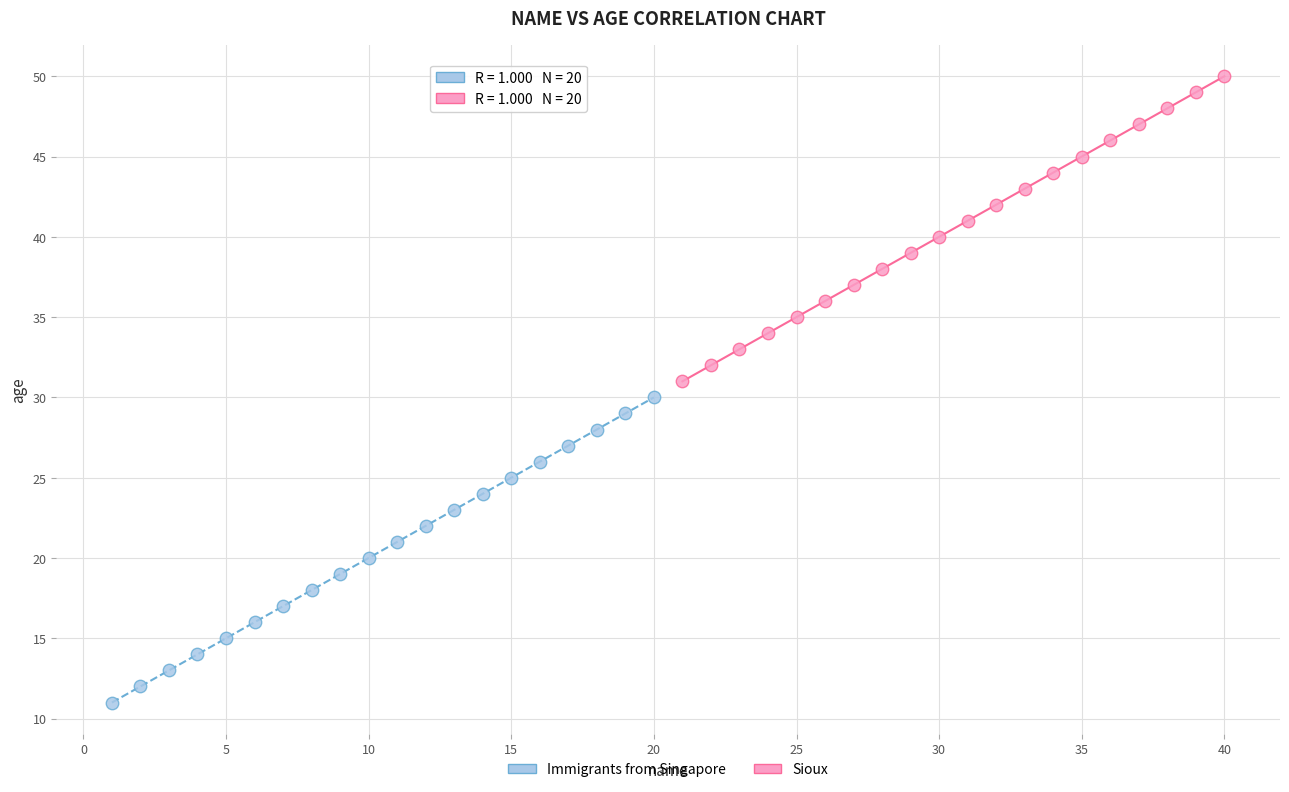

Which series reaches the maximum Y coordinate?

Sioux